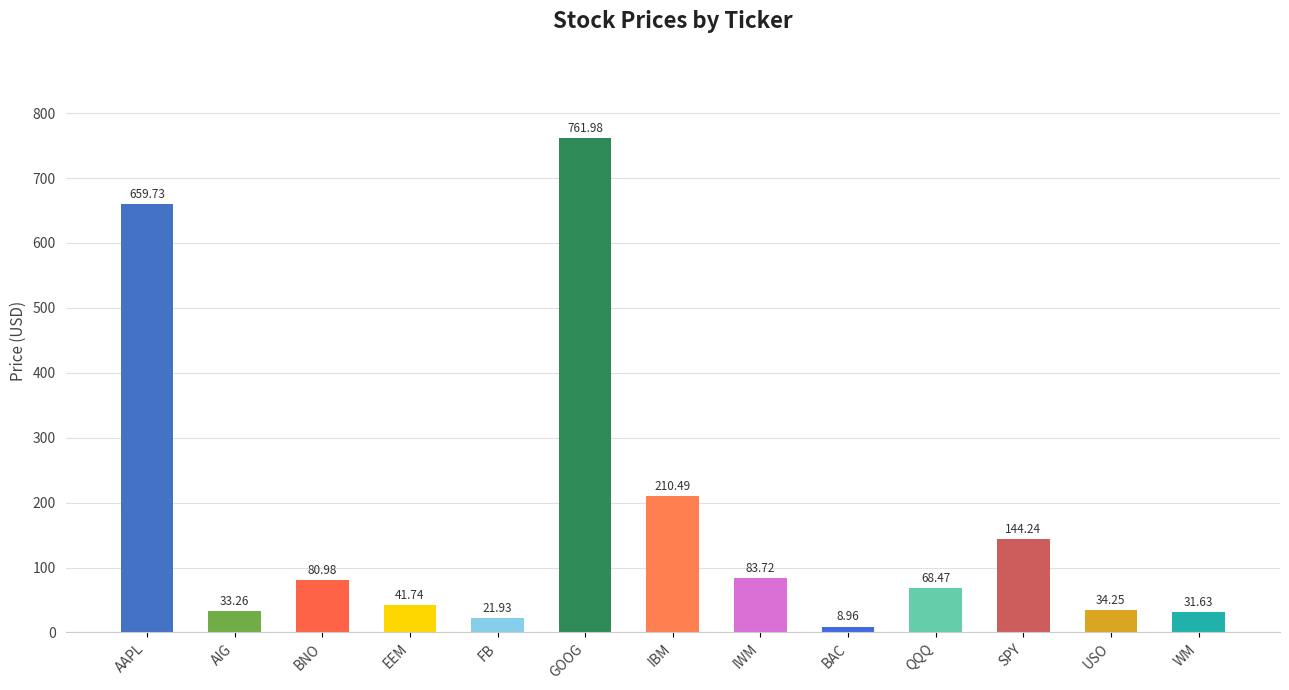

Where does the data first go above 68?

AAPL